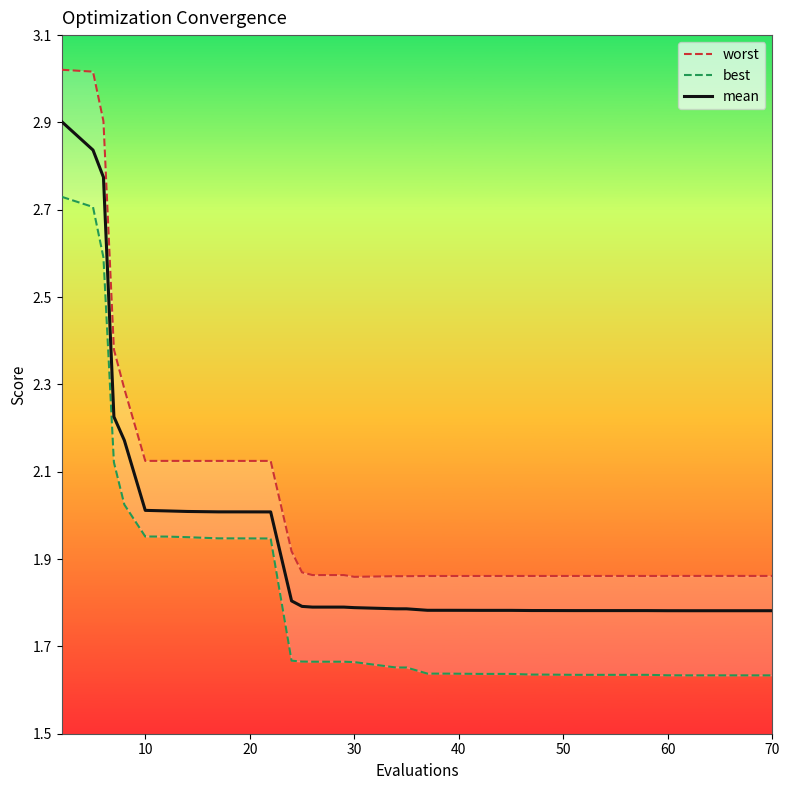

In worst, how many points are higher than both neighbors (excluding endpoints)?

9